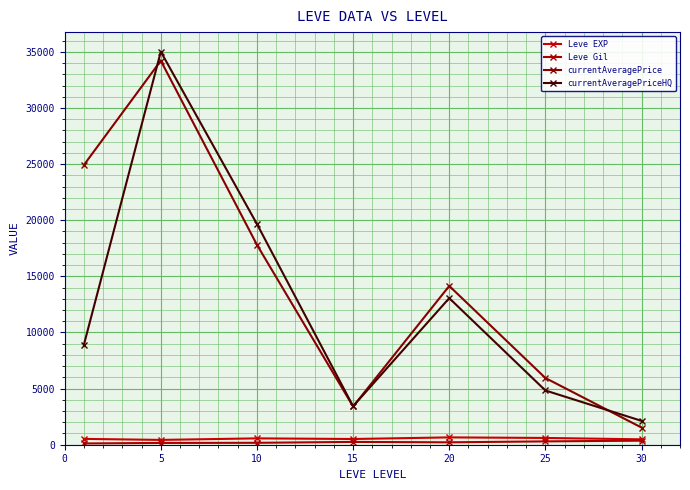

Reading left to right, list all the values displayed in this chart.

Leve EXP: 520.0	428.3	566.7	510.0	653.3	603.3	480.0
Leve Gil: 112.3	159.0	170.7	249.7	214.2	297.3	361.0
currentAveragePrice: 24919.0	34213.6	17809.1	3405.9	14144.8	5944.4	1528.9
currentAveragePriceHQ: 8904.3	35013.3	19661.5	3429.6	13058.7	4833.3	2124.0